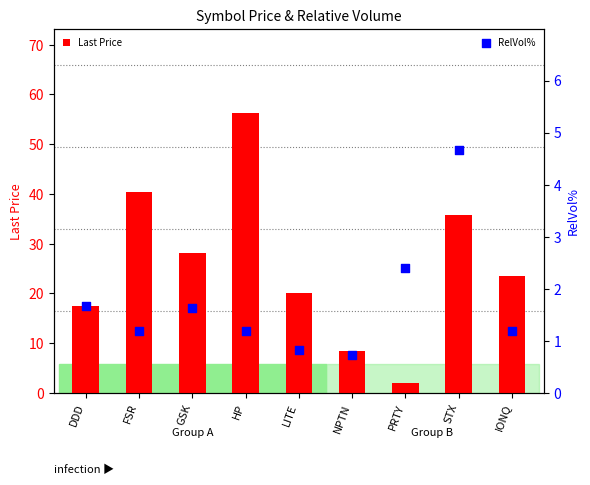

Which series has the largest total across all categories?

Last Price